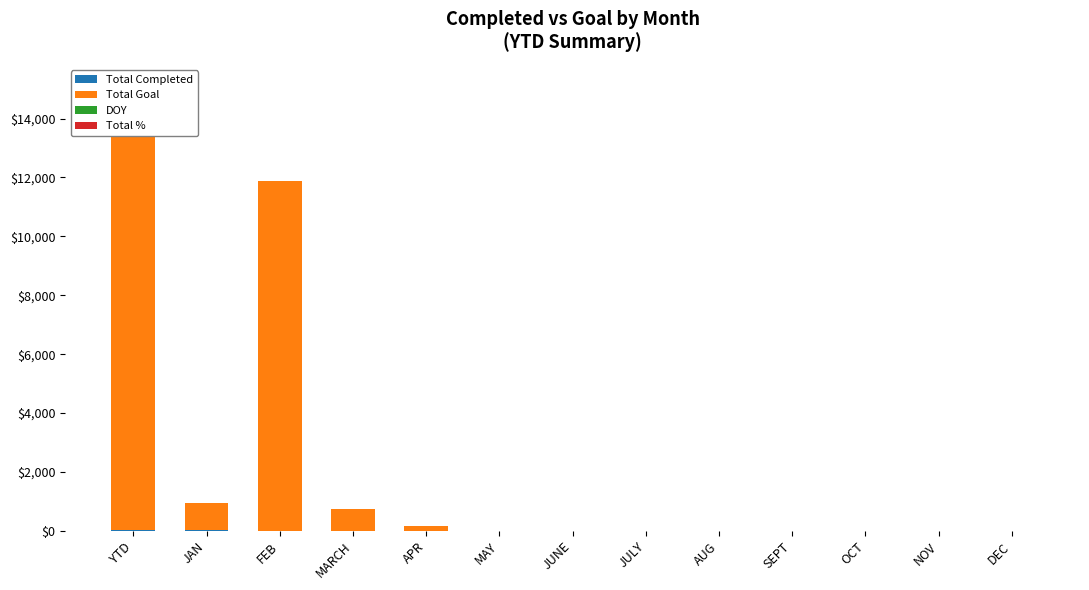

Does the chart contain any negative values?

No